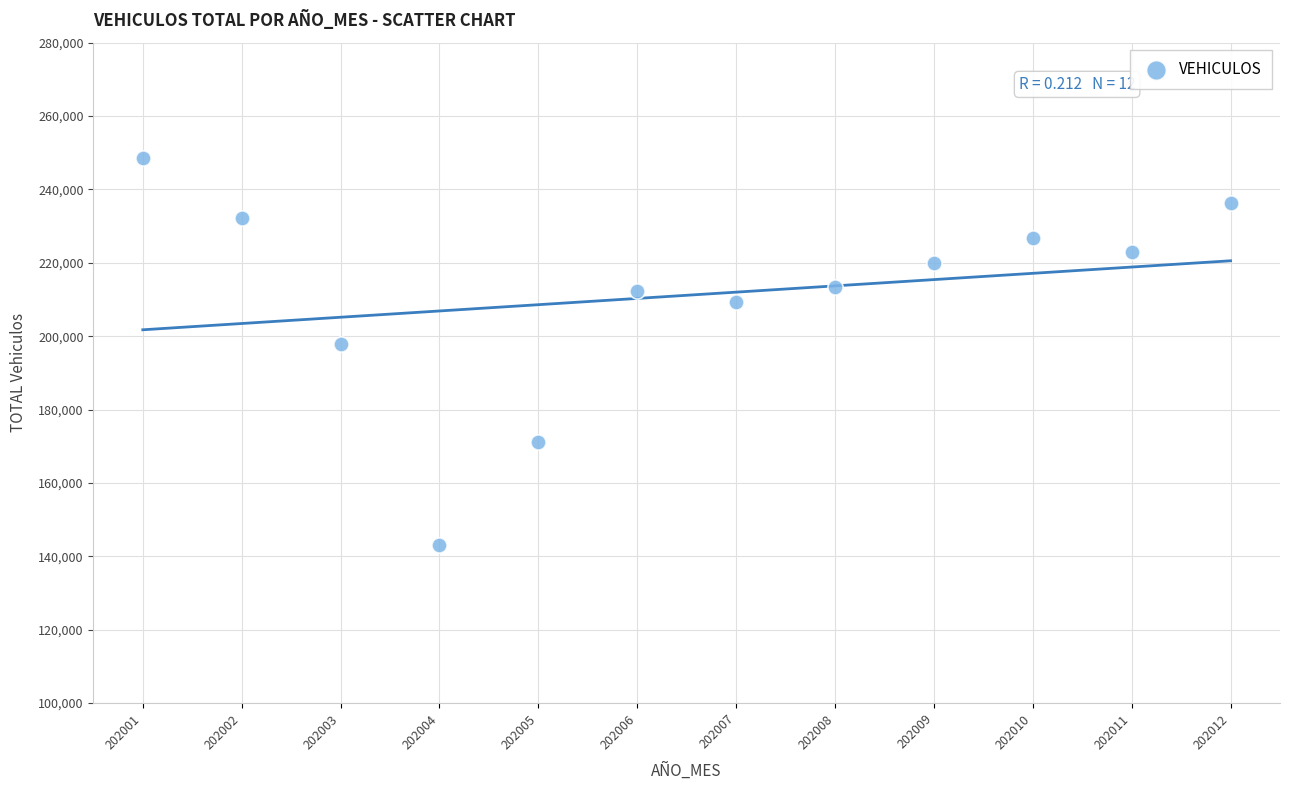

What is the range of Y values (max minus min)?

105355